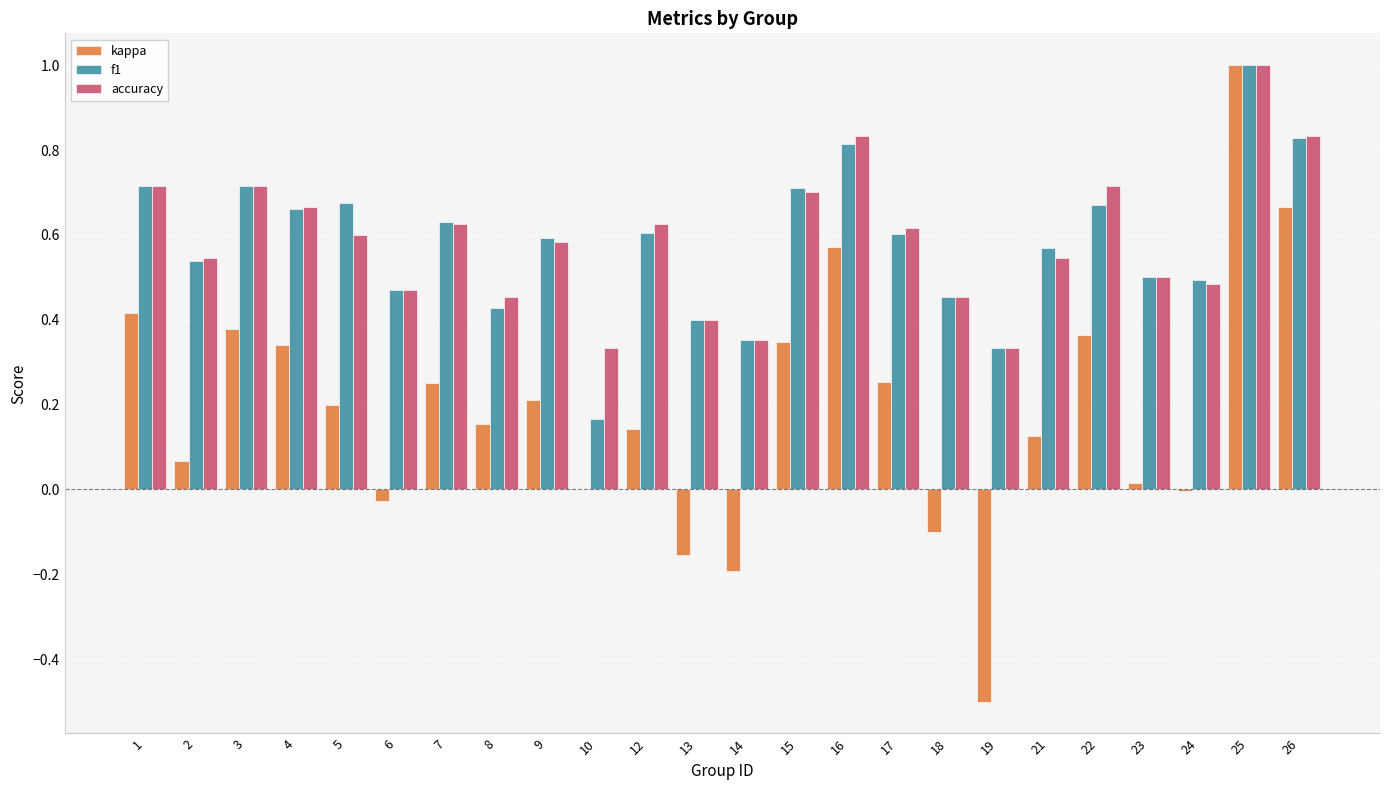

Between 2 and 5, which series saw the biggest shift?

f1